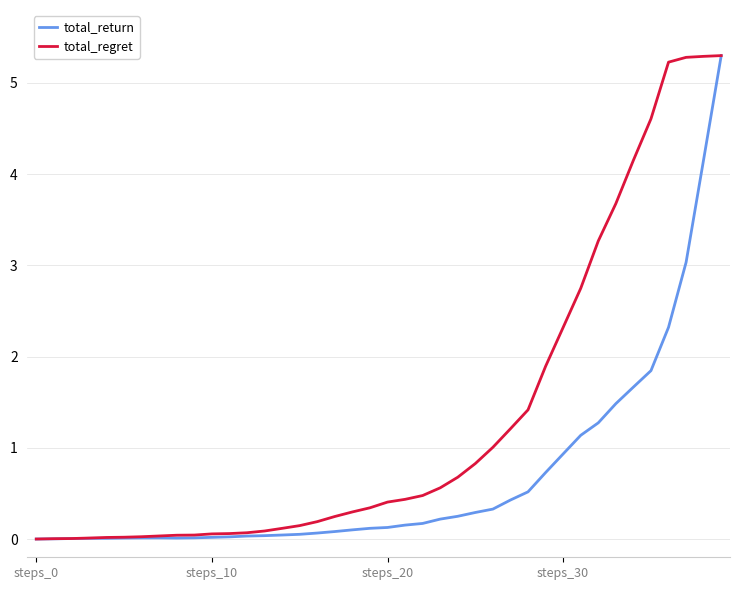

What is the highest value of the total_return series?

5.3